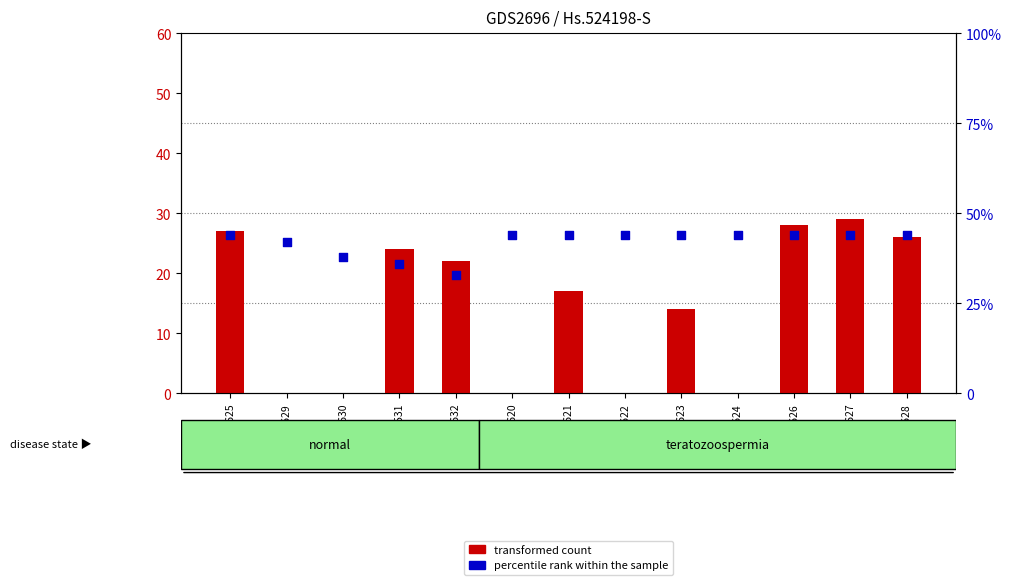

At which category is the sum across all series the highest?

GSM160627